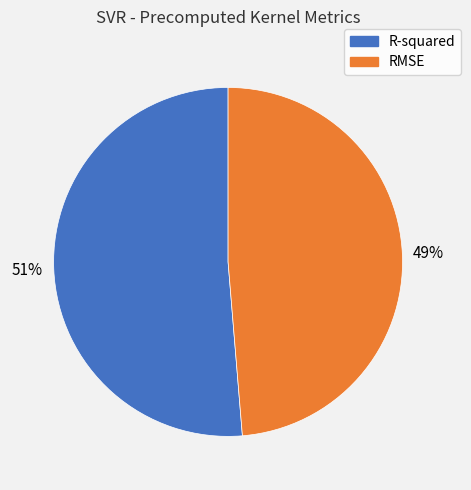

Does RMSE account for over 50% of the chart?

No